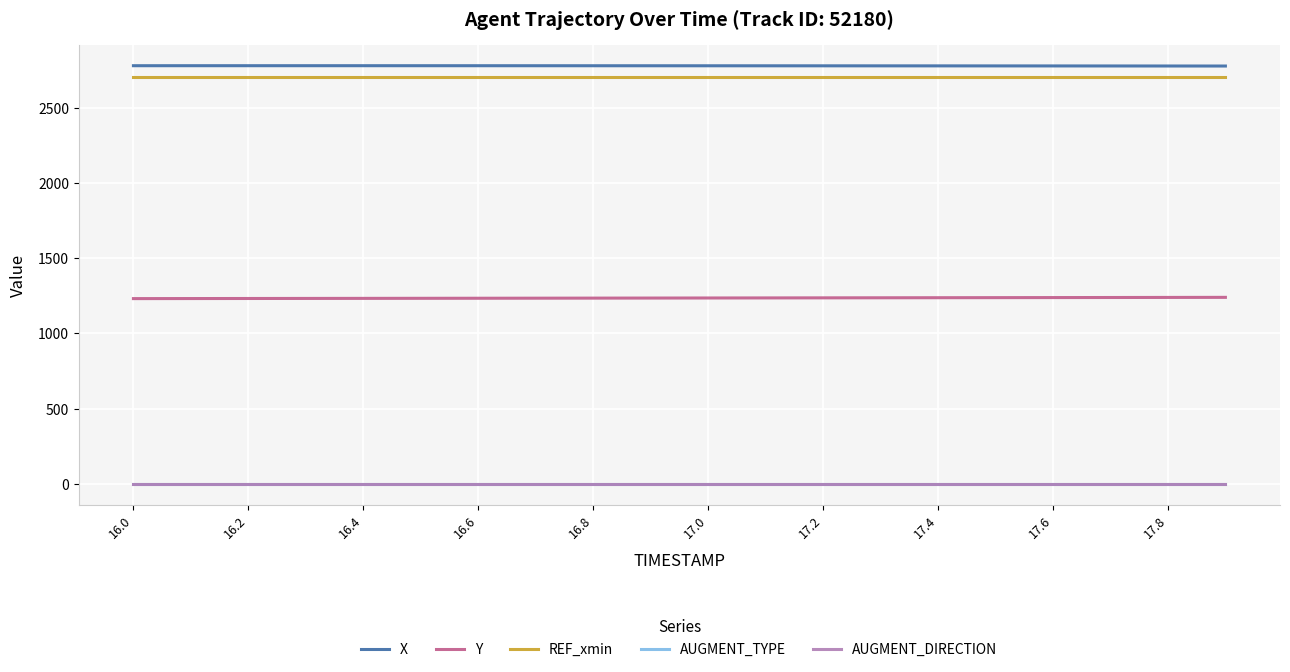

What is the minimum value for X?

2775.9